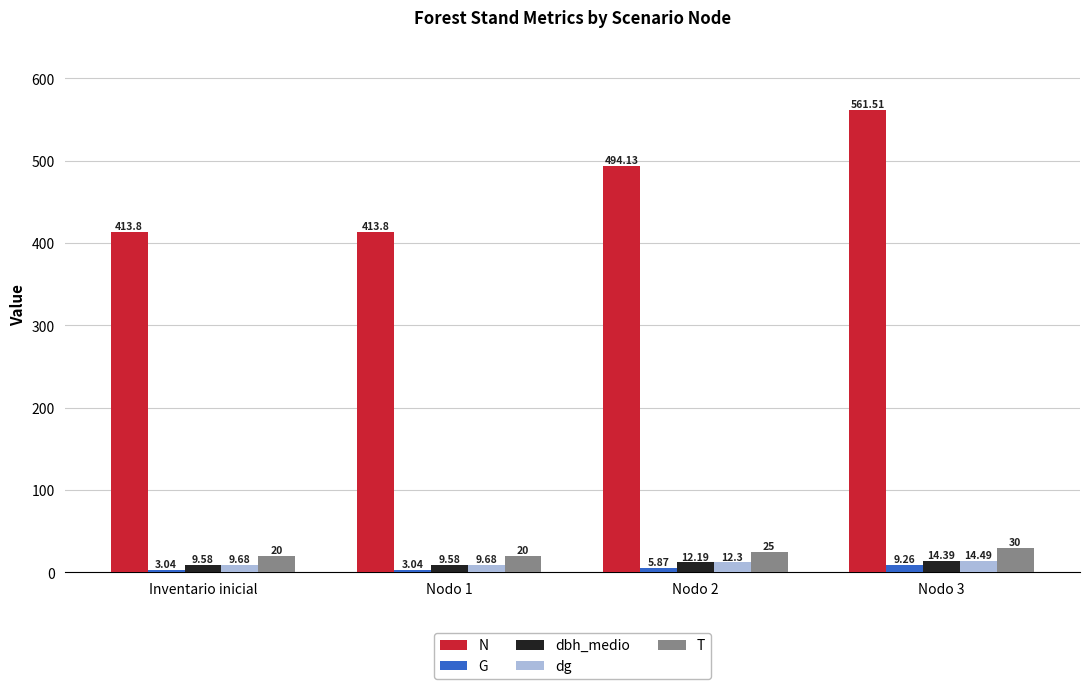

What is the minimum value for dg?

9.7